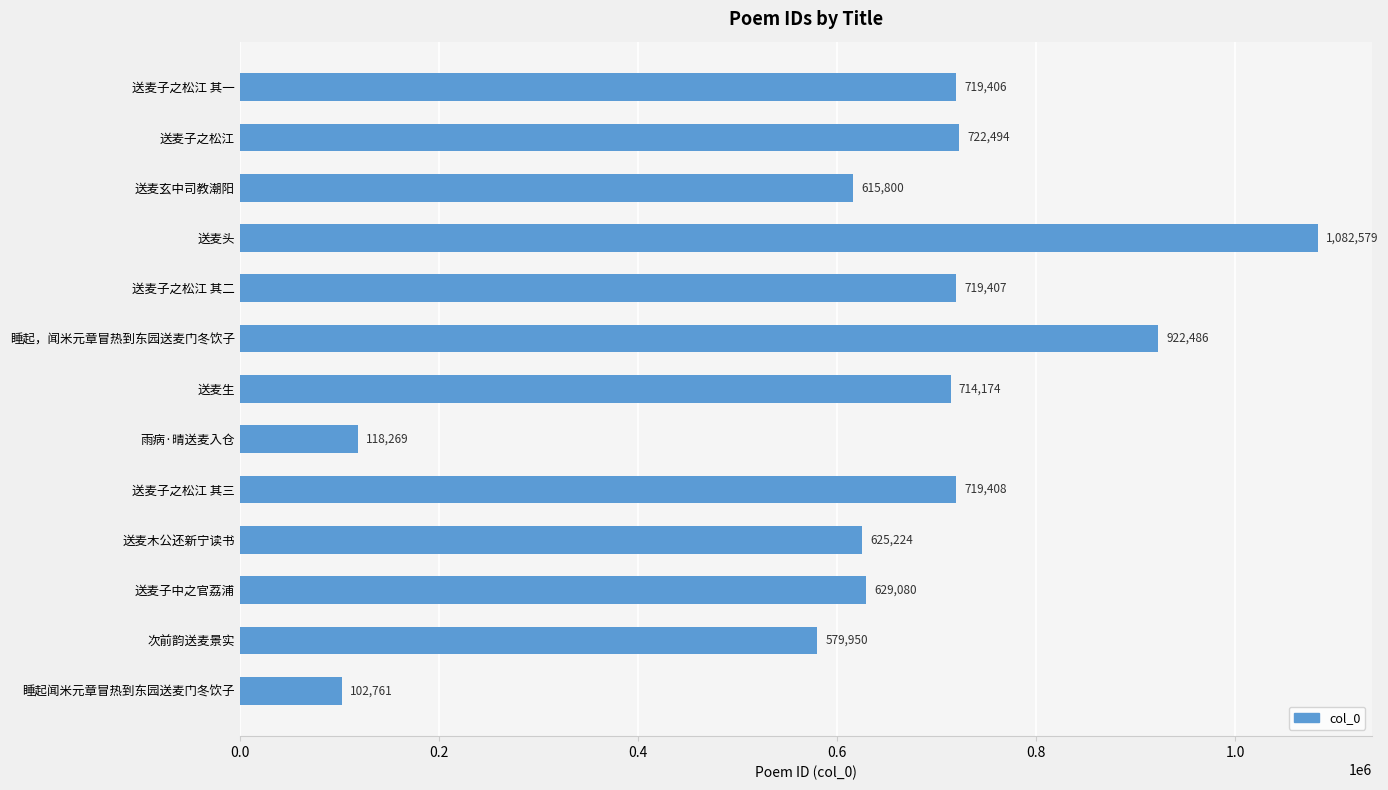

What is the value of the 4th bar from the top?

1082579